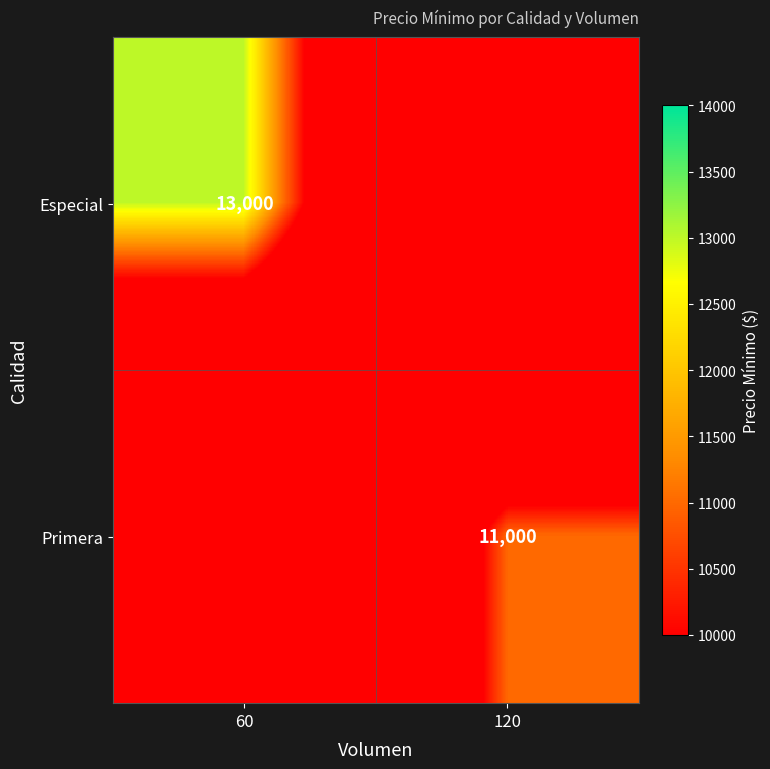

True or false: Especial has a value of 23260 at 60.

False